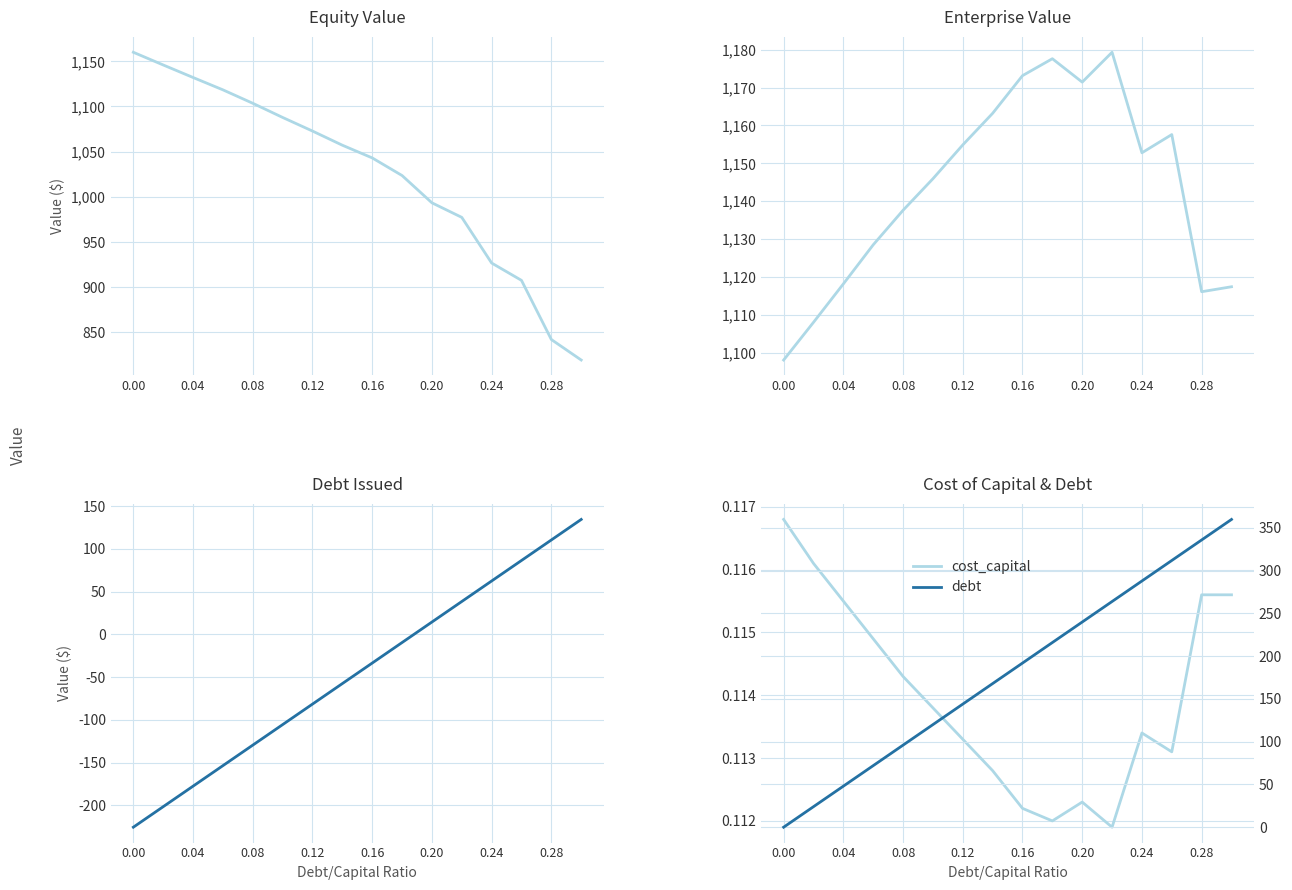

What is the maximum value for enterprise_value?

1179.3